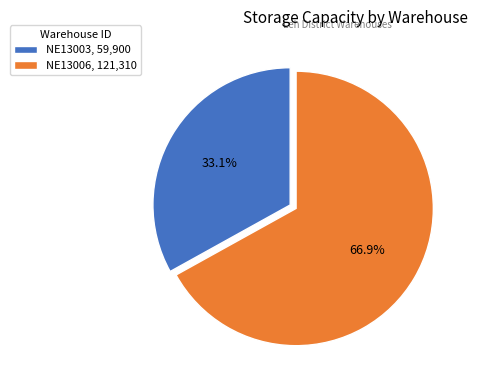

True or false: NE13006 accounts for 67% of the total.

True